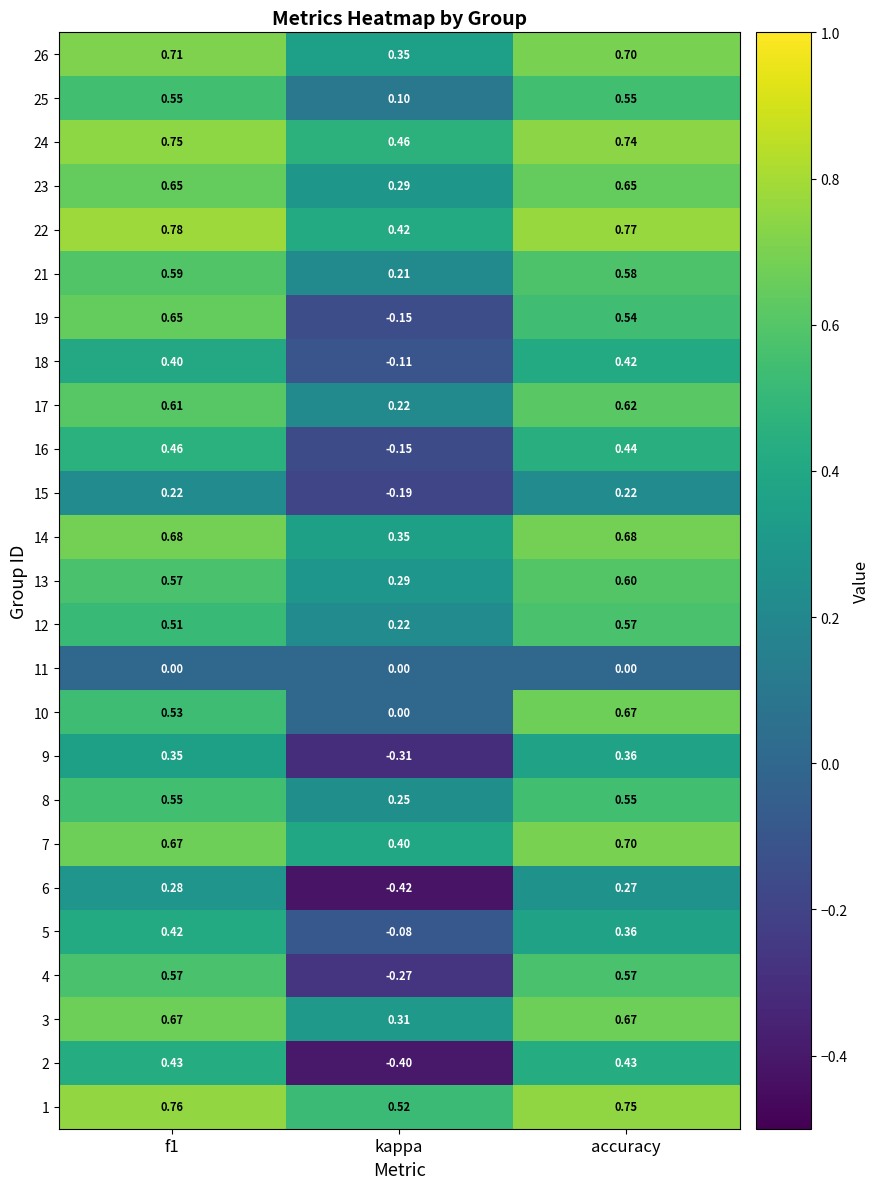

At which category does the chart reach its minimum across all series?

kappa